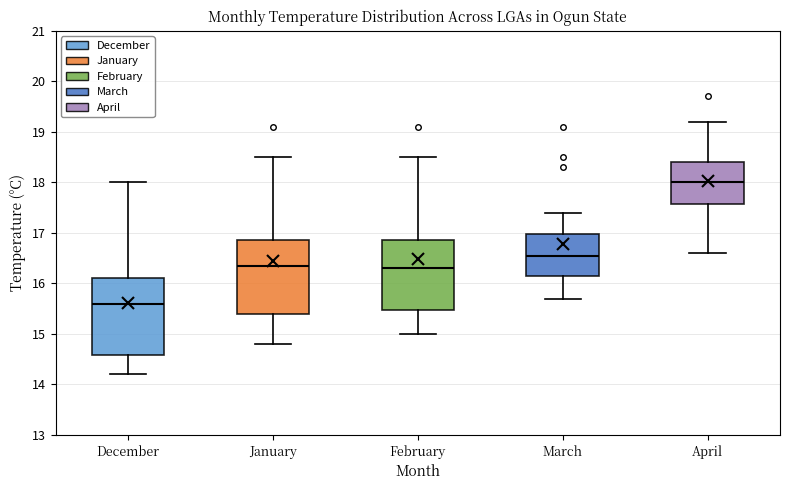

Reading left to right, transcribe this box plot: for each box, give where its median line is, the range the box spans, and where its two whiskers end, as read against the y-axis. The values are not printed on the chart, so give them approximately, as read against the axis.

December: median 15.6, box 14.6 to 16.1, whiskers 14.2 to 18.0
January: median 16.4, box 15.4 to 16.9, whiskers 14.8 to 18.5
February: median 16.3, box 15.5 to 16.9, whiskers 15.0 to 18.5
March: median 16.6, box 16.2 to 17.0, whiskers 15.7 to 17.4
April: median 18.0, box 17.6 to 18.4, whiskers 16.6 to 19.2